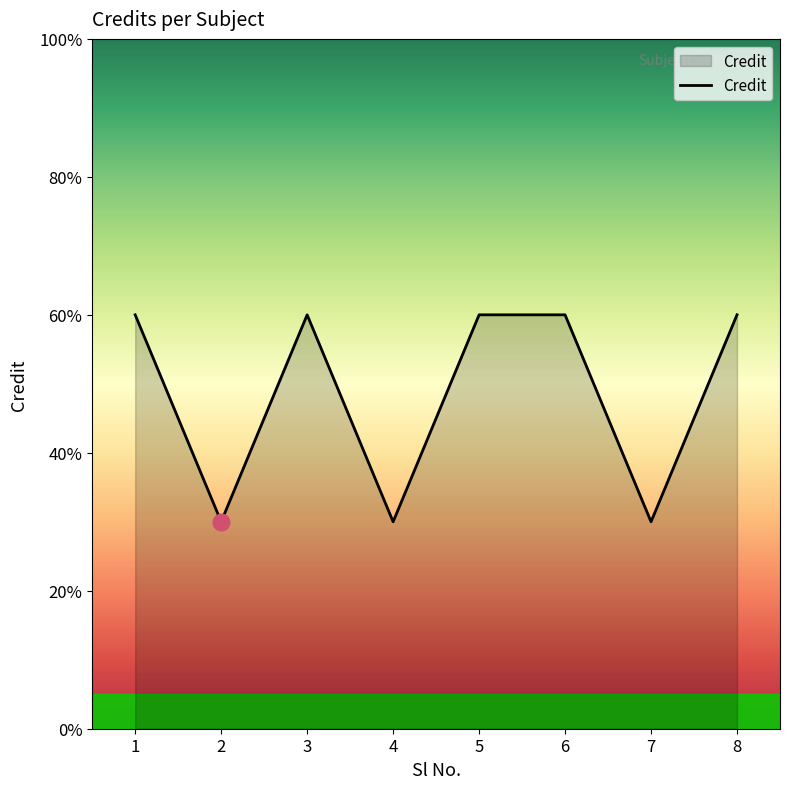

What is the smallest value displayed?

3